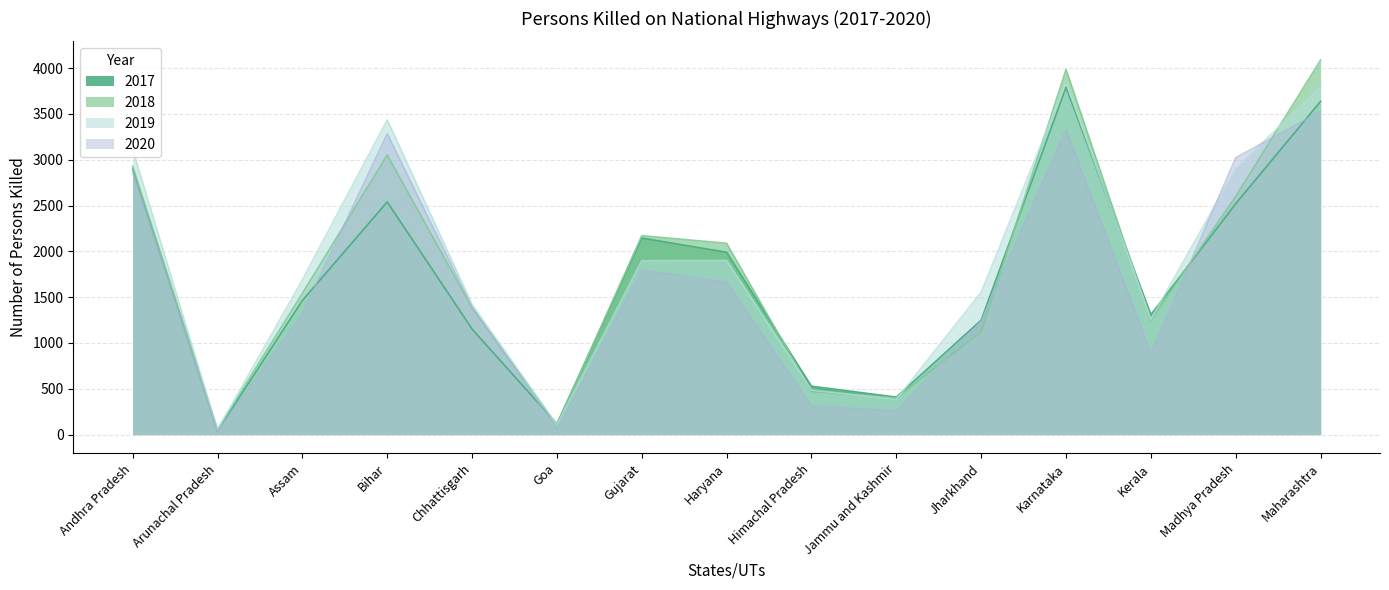

Read the 2018 value at Goa.

104